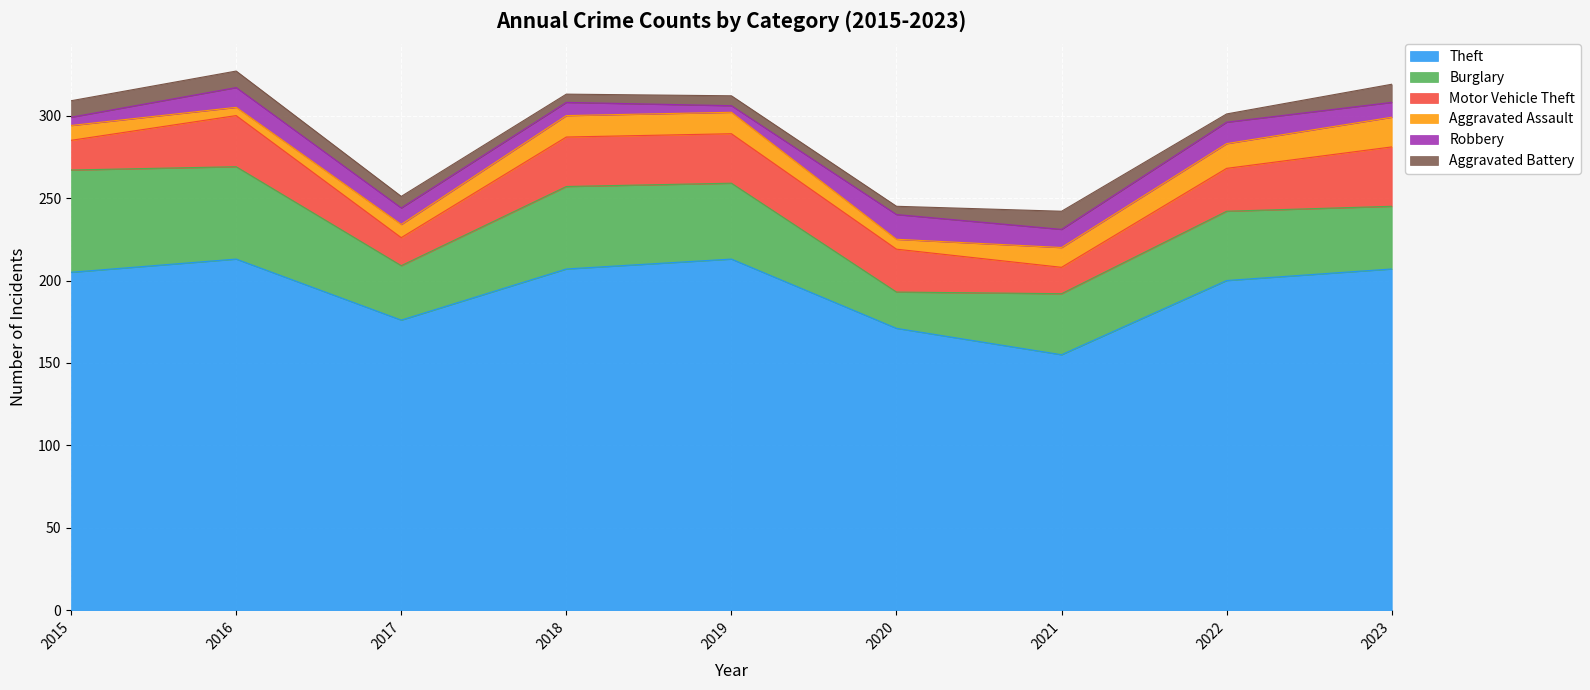

Reading right to left, what are all the values shown in this chart?

Theft: 207	200	155	171	213	207	176	213	205
Burglary: 38	42	37	22	46	50	33	56	62
Motor Vehicle Theft: 36	26	16	26	30	30	17	31	18
Aggravated Assault: 18	15	12	6	13	13	8	5	9
Robbery: 9	13	11	15	4	8	10	12	5
Aggravated Battery: 11	5	11	5	6	5	7	10	10